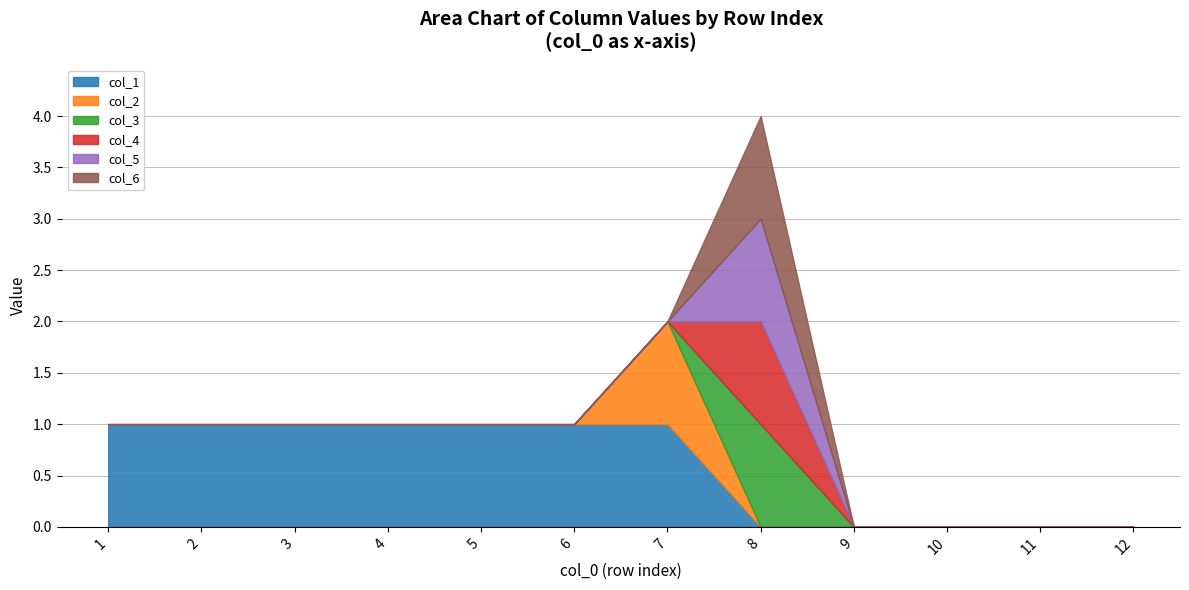

The col_4 series shows 0 at 1. True or false?

True